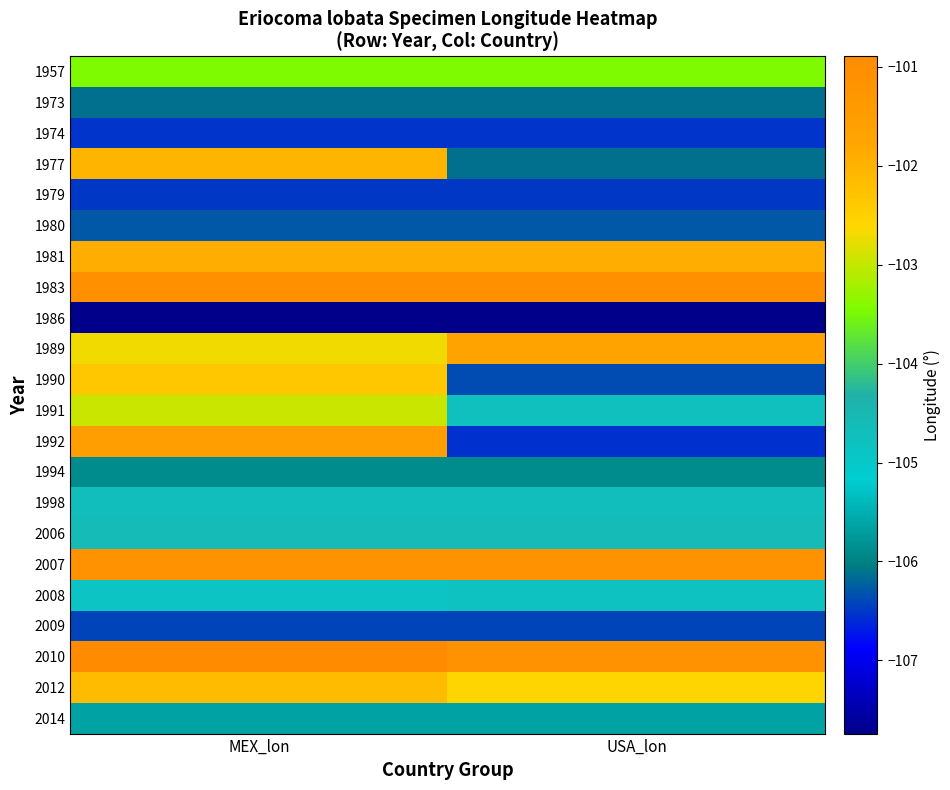

Reading left to right, list all the values displayed in this chart.

1957: MEX_lon=-103.5	USA_lon=-103.5
1973: MEX_lon=-106.1	USA_lon=-106.1
1974: MEX_lon=-106.5	USA_lon=-106.5
1977: MEX_lon=-102.0	USA_lon=-106.1
1979: MEX_lon=-106.5	USA_lon=-106.5
1980: MEX_lon=-106.3	USA_lon=-106.3
1981: MEX_lon=-101.9	USA_lon=-101.9
1983: MEX_lon=-101.1	USA_lon=-101.1
1986: MEX_lon=-107.7	USA_lon=-107.7
1989: MEX_lon=-102.7	USA_lon=-101.7
1990: MEX_lon=-102.3	USA_lon=-106.4
1991: MEX_lon=-103.0	USA_lon=-104.8
1992: MEX_lon=-101.5	USA_lon=-106.6
1994: MEX_lon=-105.9	USA_lon=-105.9
1998: MEX_lon=-104.7	USA_lon=-104.7
2006: MEX_lon=-104.6	USA_lon=-104.6
2007: MEX_lon=-101.1	USA_lon=-101.1
2008: MEX_lon=-104.9	USA_lon=-104.8
2009: MEX_lon=-106.4	USA_lon=-106.4
2010: MEX_lon=-100.9	USA_lon=-101.1
2012: MEX_lon=-102.1	USA_lon=-102.6
2014: MEX_lon=-105.7	USA_lon=-105.7